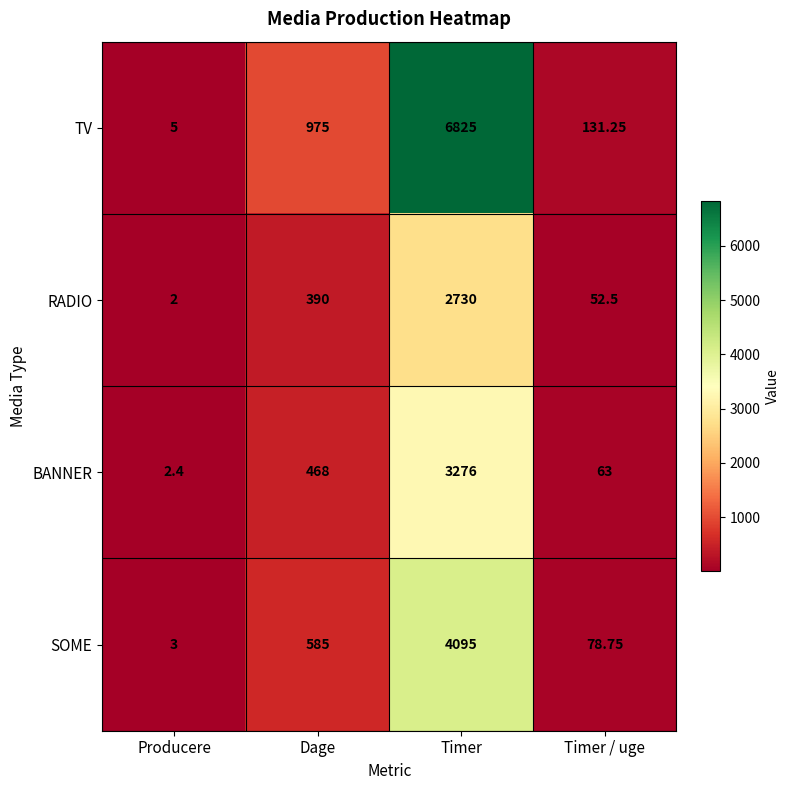

Which series has the largest range (max minus min)?

TV